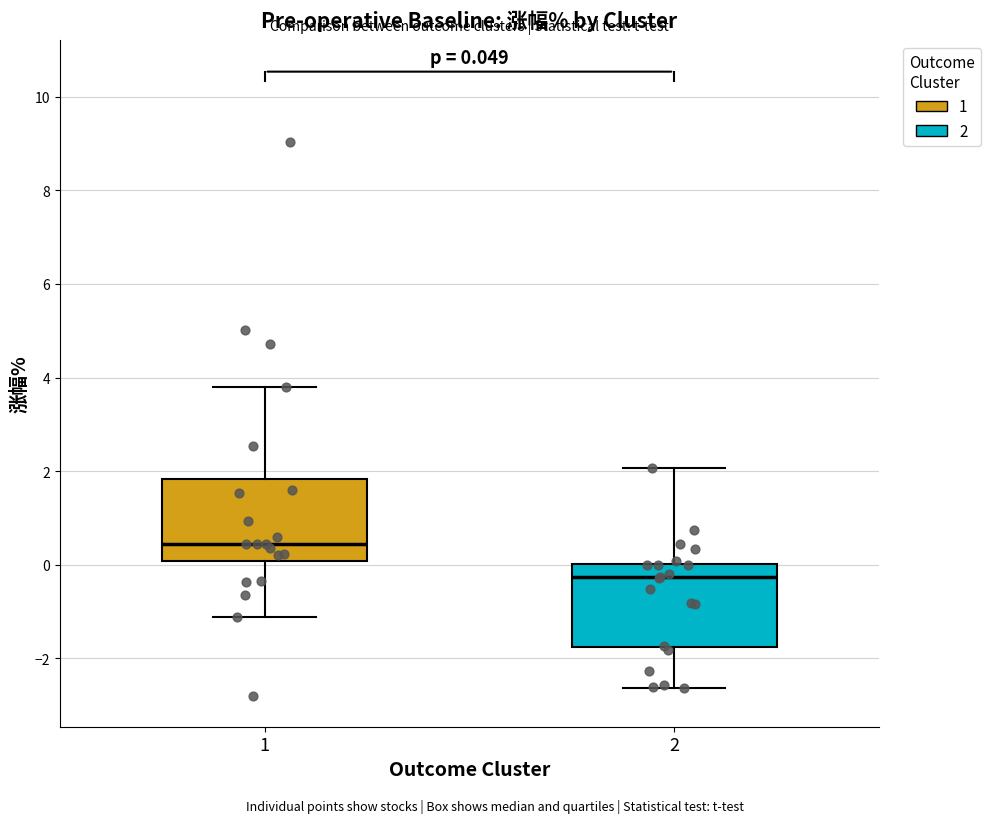

Which box's median line is the highest?

1